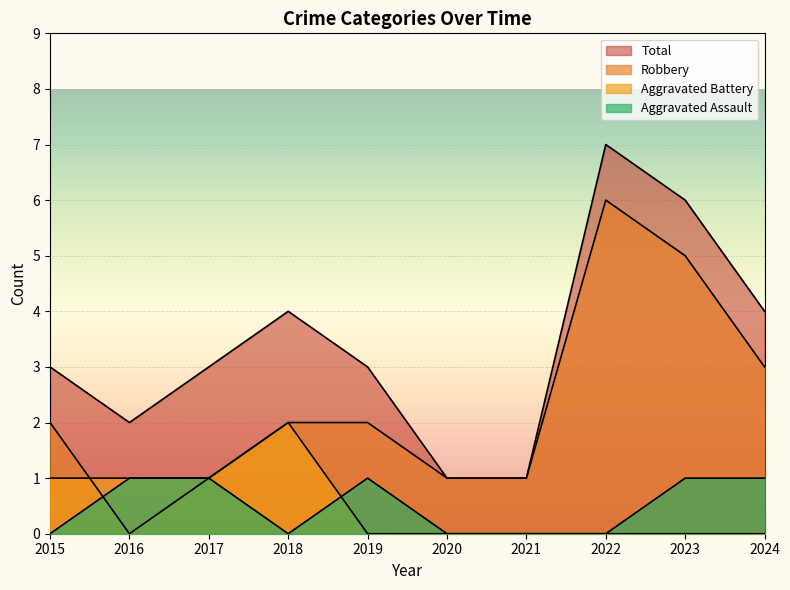

Count the number of data series in this chart.

4